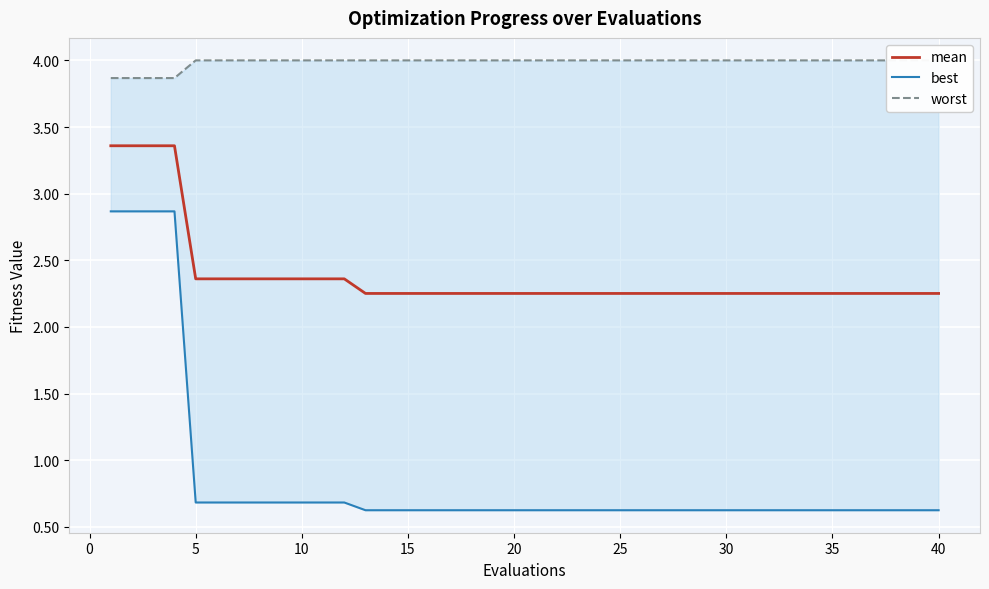

What is the minimum value for best?

0.6